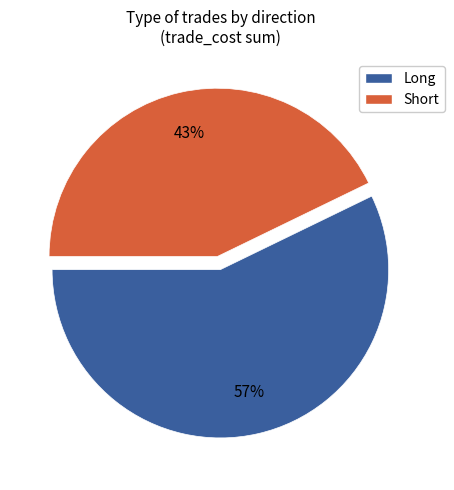

Is there a majority slice in this chart?

Yes